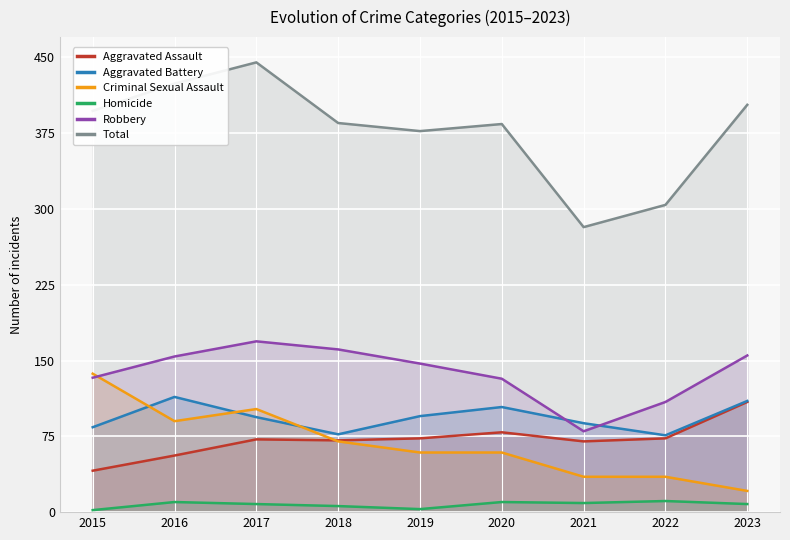

Which series changed the most between 2016 and 2023?

Criminal Sexual Assault